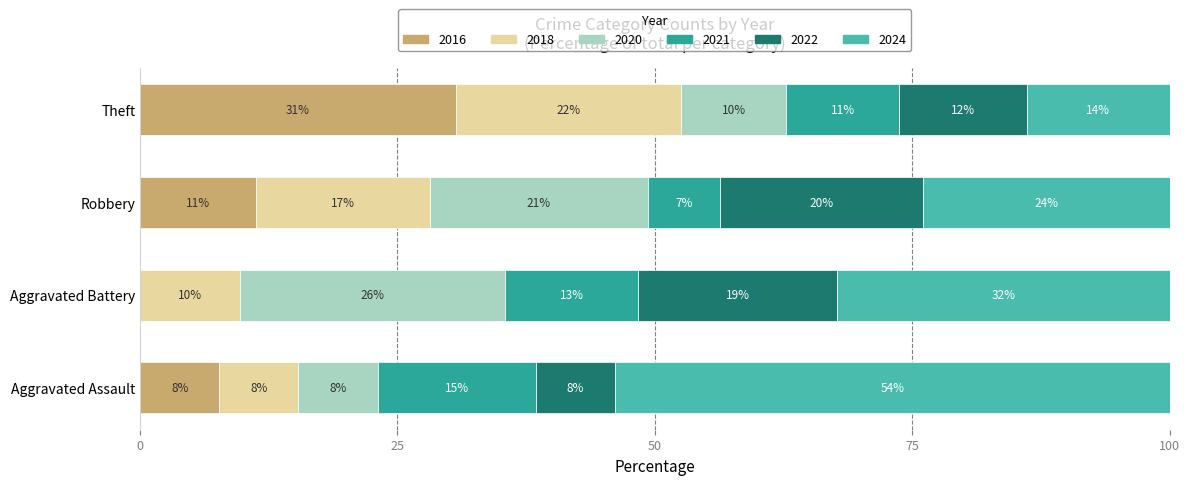

What are all the series names shown in the legend?

2016, 2018, 2020, 2021, 2022, 2024